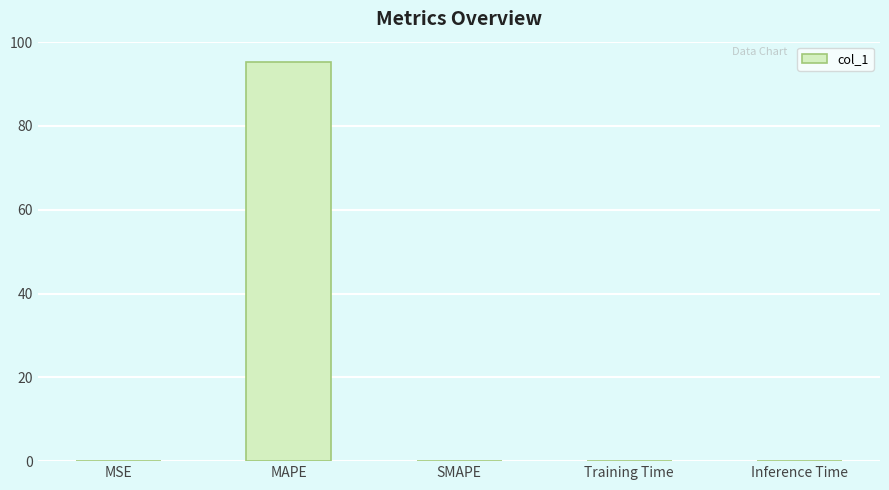

What is the sum of all values?

95.3